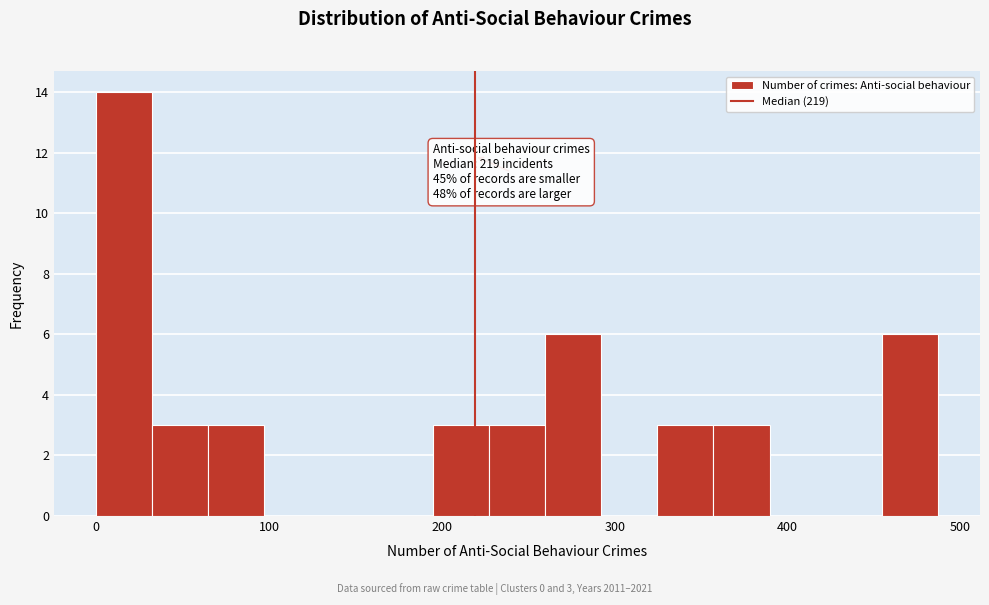

Around what value on the x-axis is the tallest bar? Give the approximate position of its centre, as read against the axis.

20